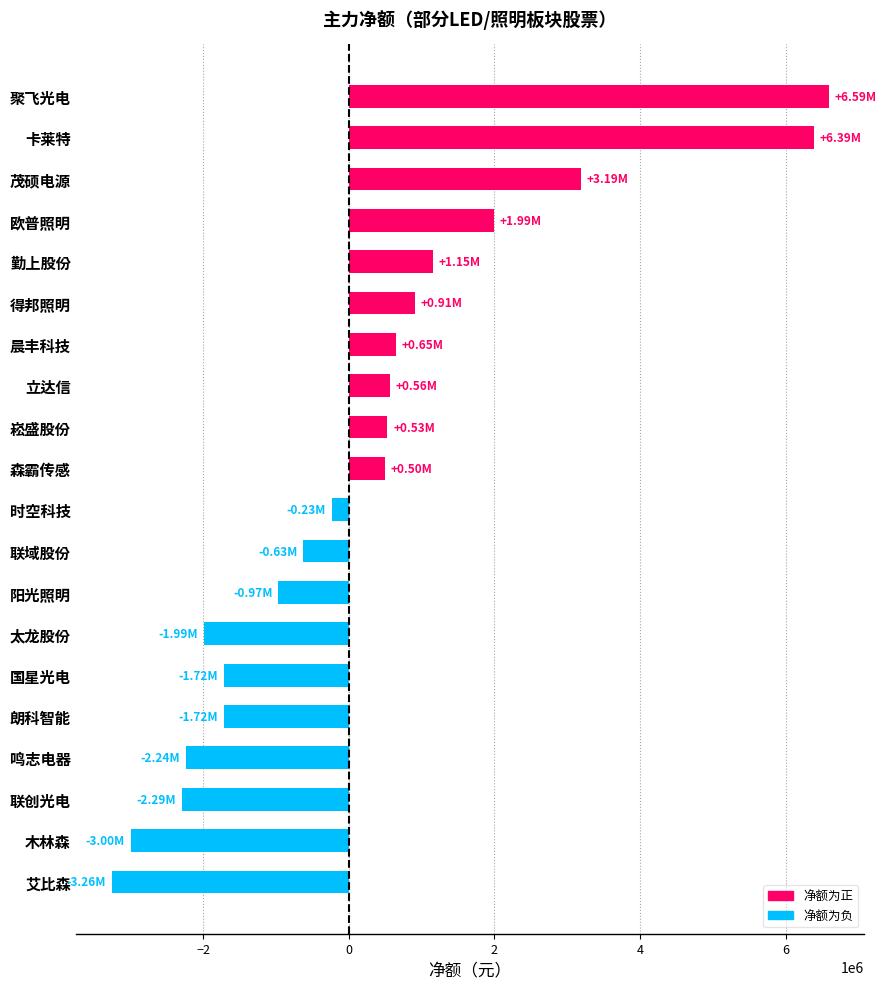

What is the change in value from 得邦照明 to 联创光电?

-3193999